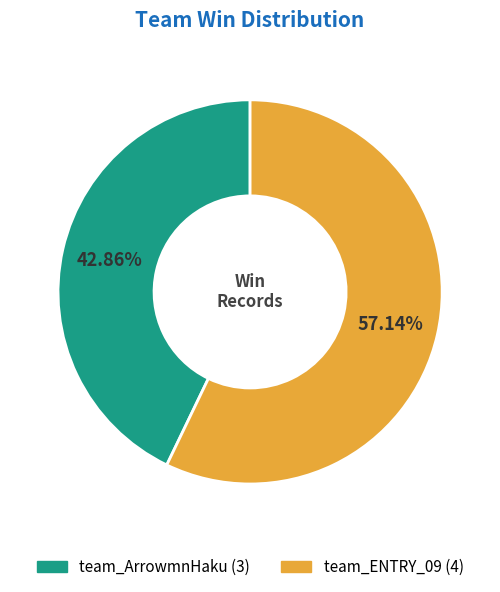

True or false: team_ENTRY_09 accounts for 57% of the total.

True